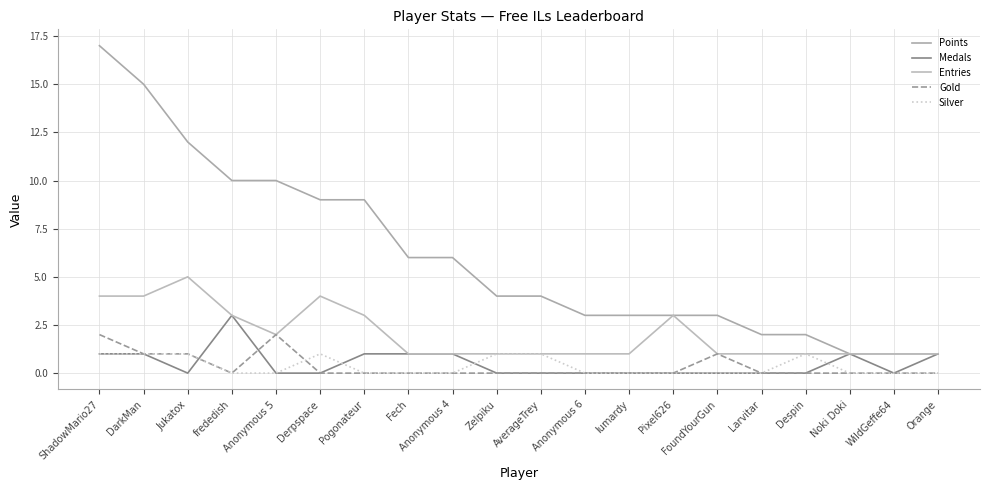

At which label is Points closest to 9?

Derpspace